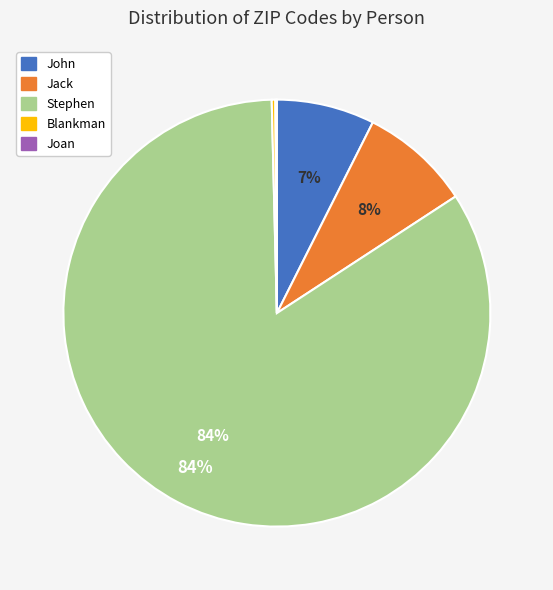

True or false: John accounts for 7% of the total.

True